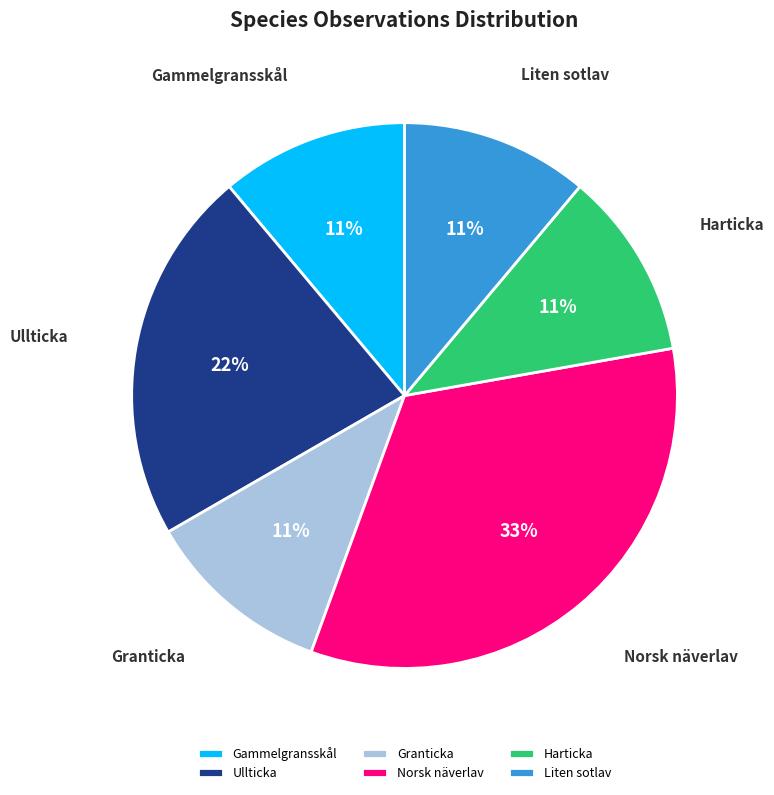

To the nearest percent, what is the difference between the largest and smallest slice percentages?

22%